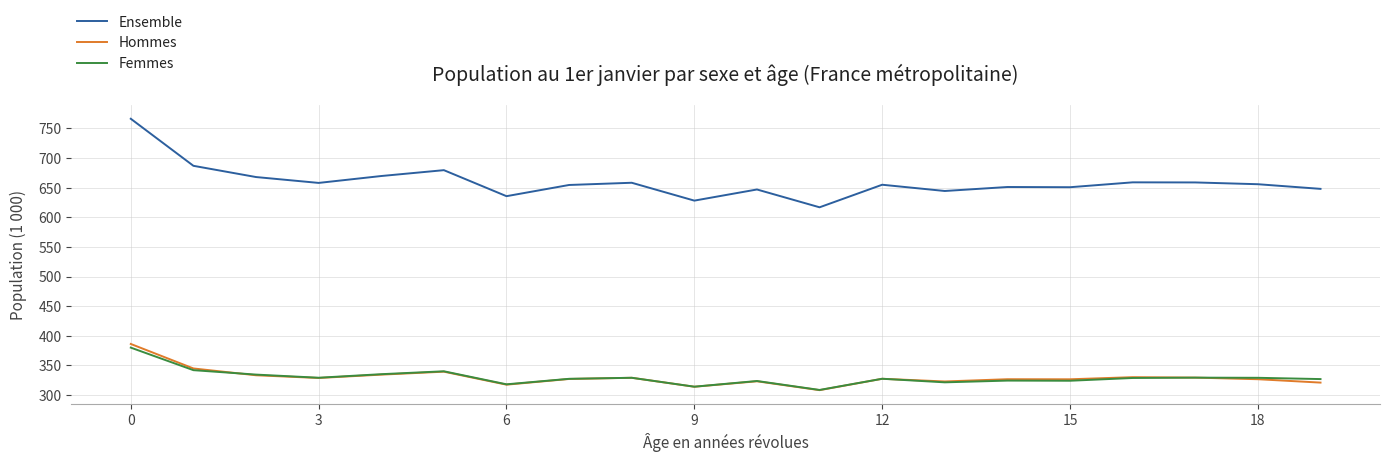

Which series has the widest spread of values?

Ensemble